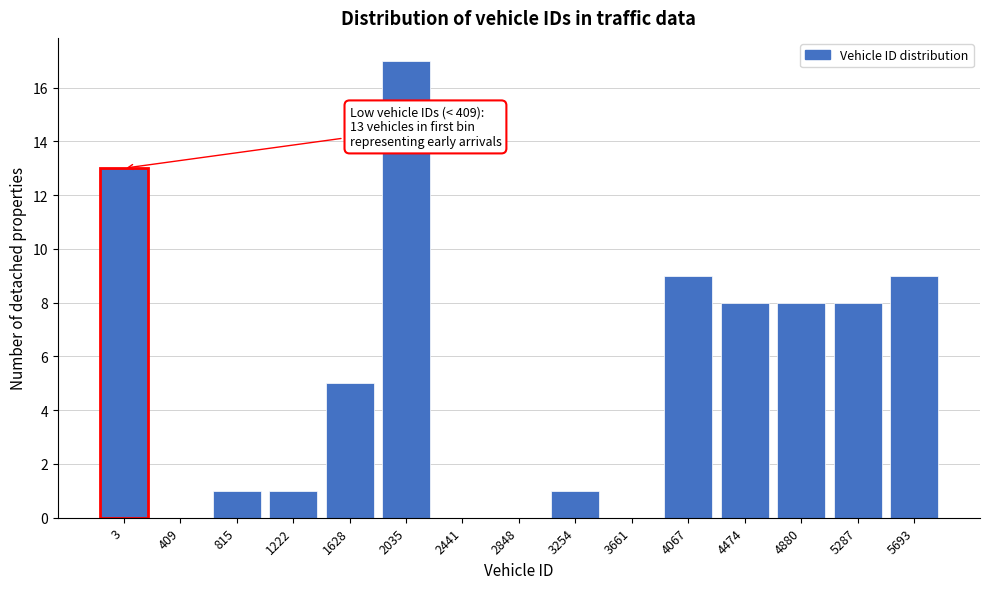

Reading left to right, extract all data points from this chart.

3=13	409=0	815=1	1222=1	1628=5	2035=17	2441=0	2848=0	3254=1	3661=0	4067=9	4474=8	4880=8	5287=8	5693=9